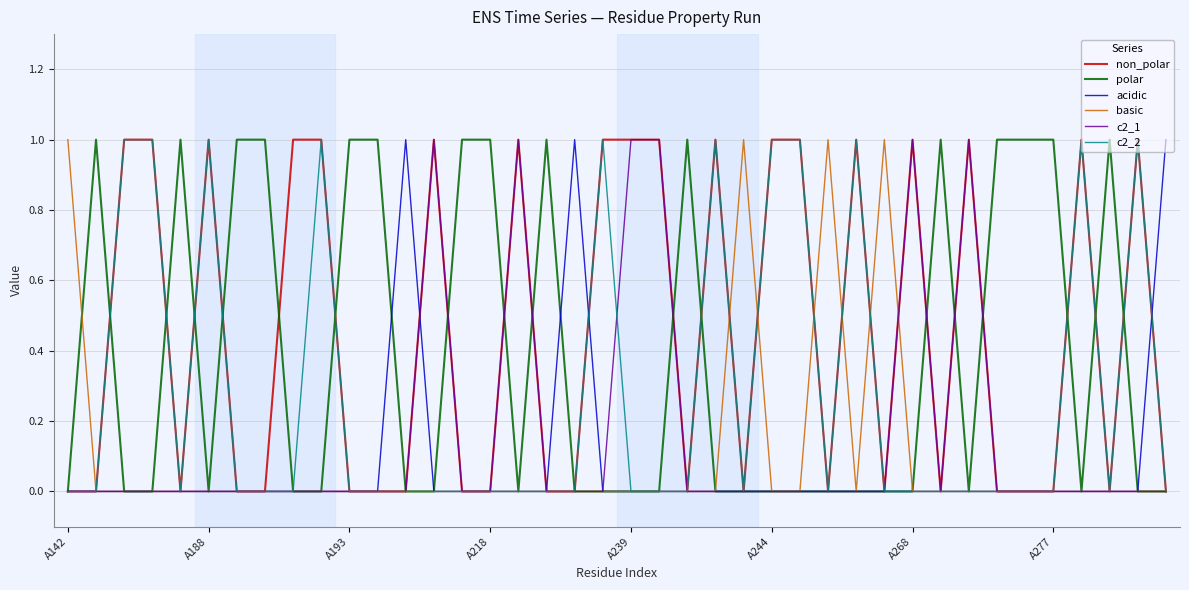

Which series has the largest total across all categories?

non_polar